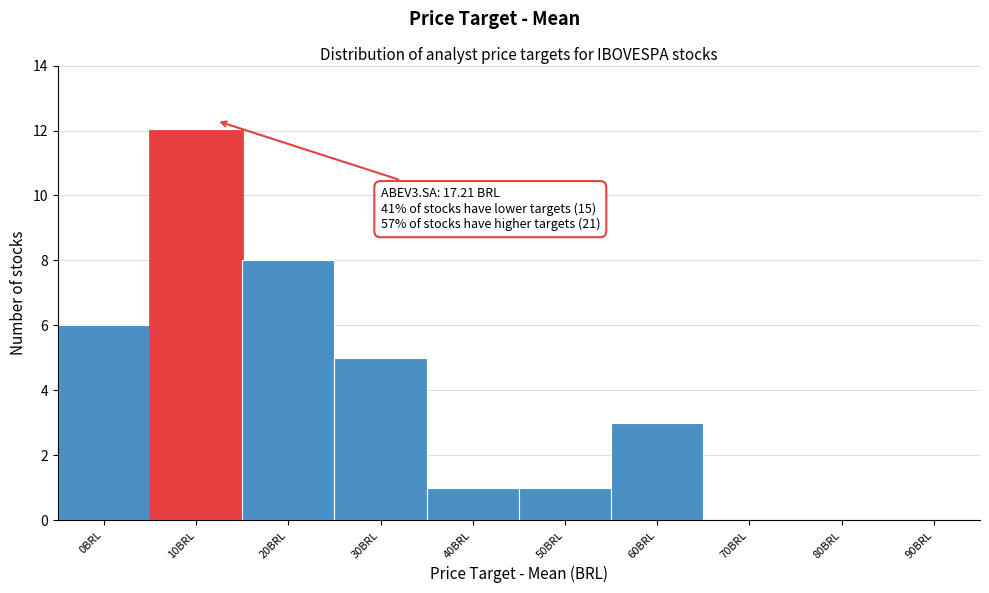

Reading left to right, transcribe all the data shown in this chart.

0BRL=6	10BRL=12	20BRL=8	30BRL=5	40BRL=1	50BRL=1	60BRL=3	70BRL=0	80BRL=0	90BRL=0